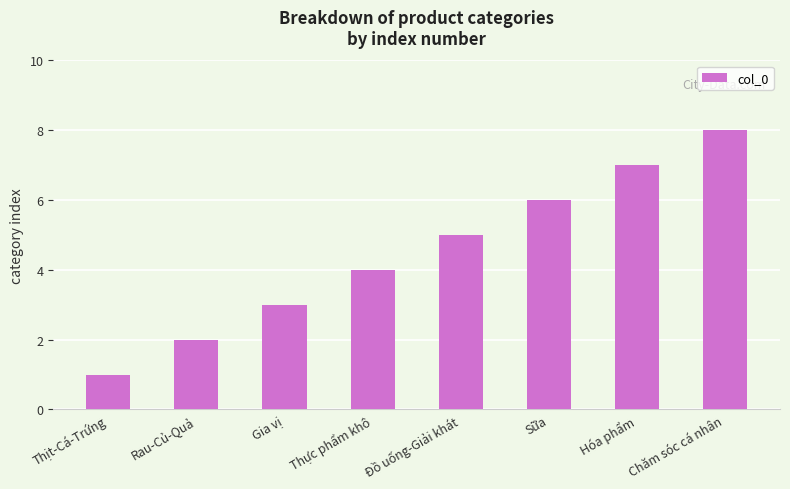

What is the label of the 6th bar from the left?

Sữa